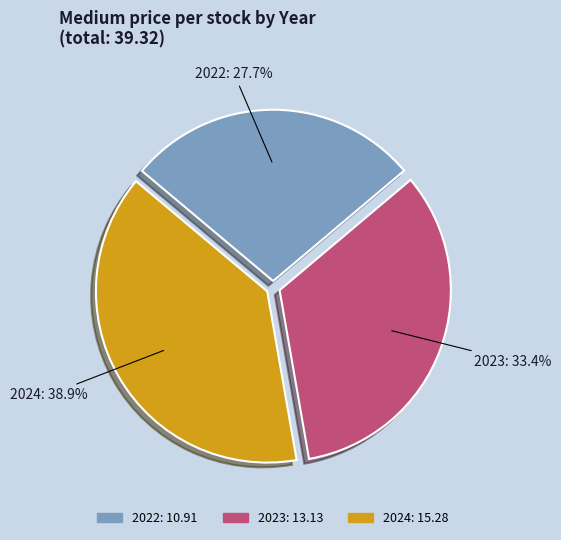

The 2022 slice represents 22% of the pie. True or false?

False